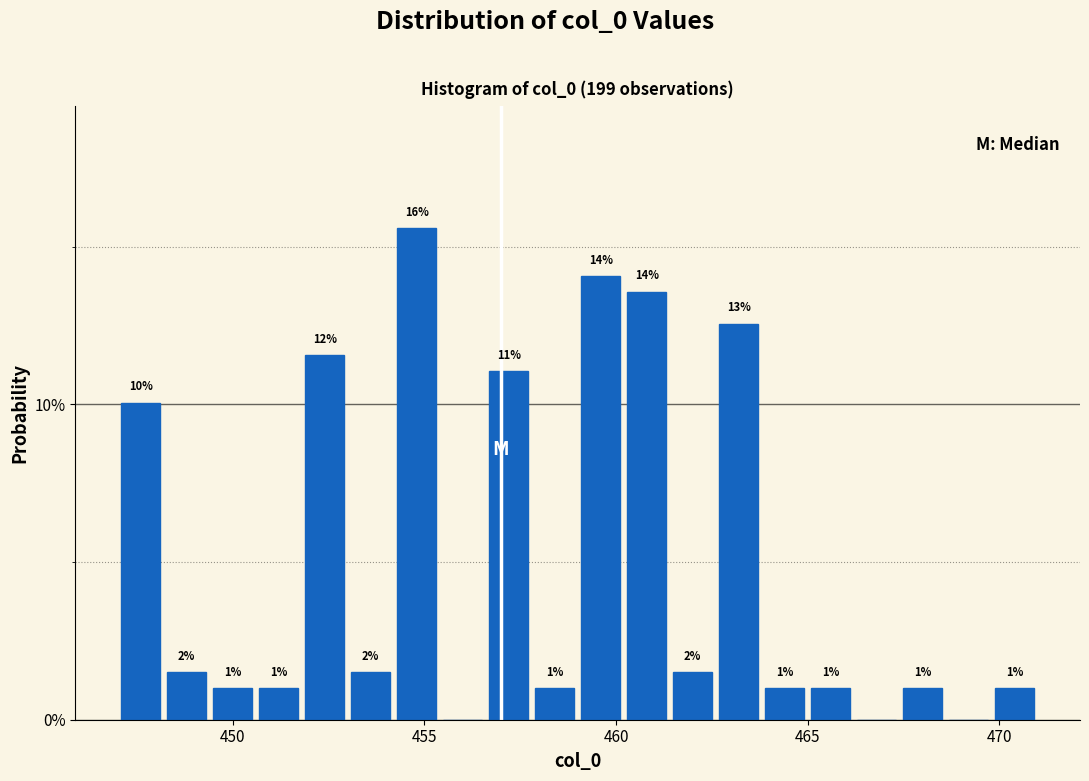

Around what value on the x-axis is the tallest bar? Give the approximate position of its centre, as read against the axis.

455.0